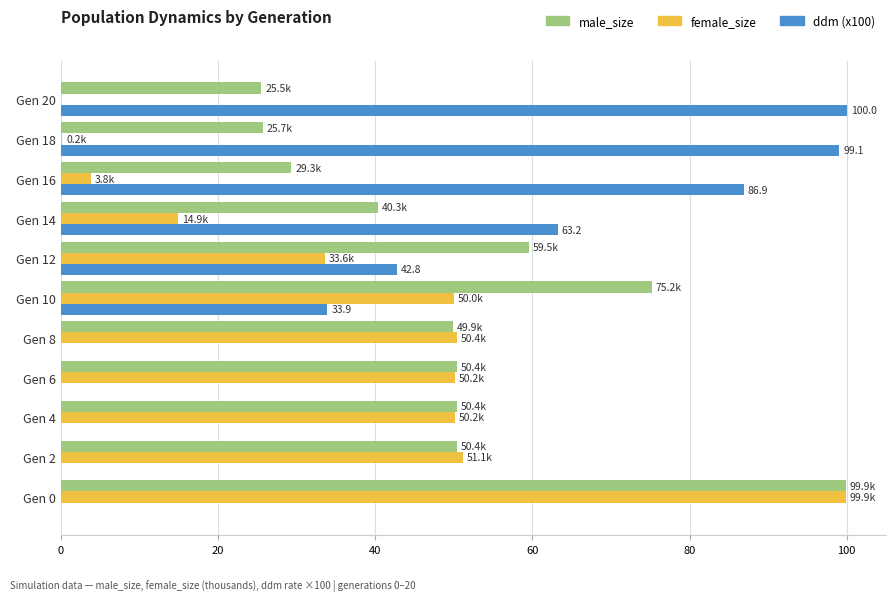

What is the maximum value shown in the chart?

100.0